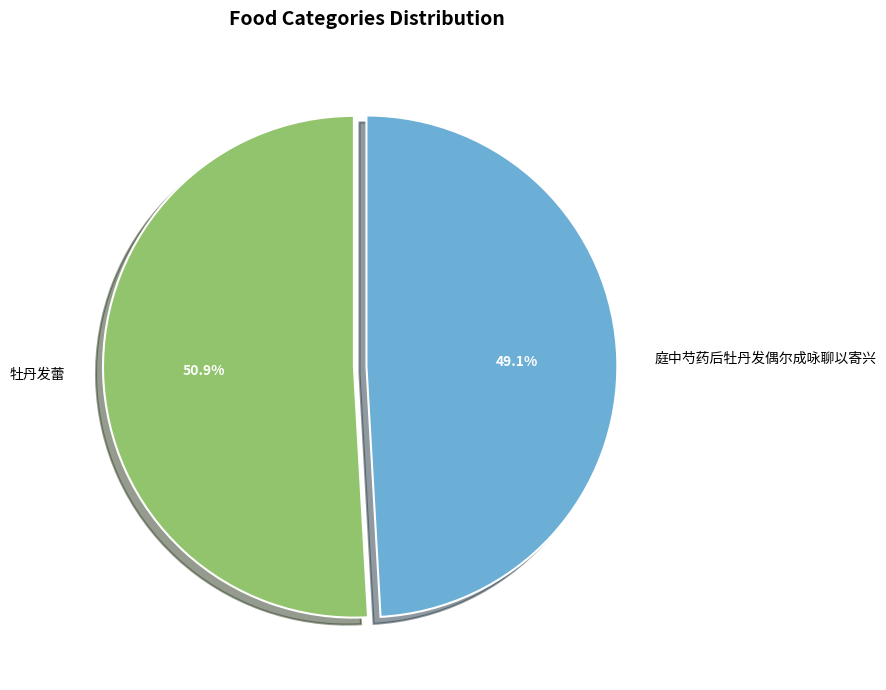

Is there any slice that represents more than half of the pie?

Yes